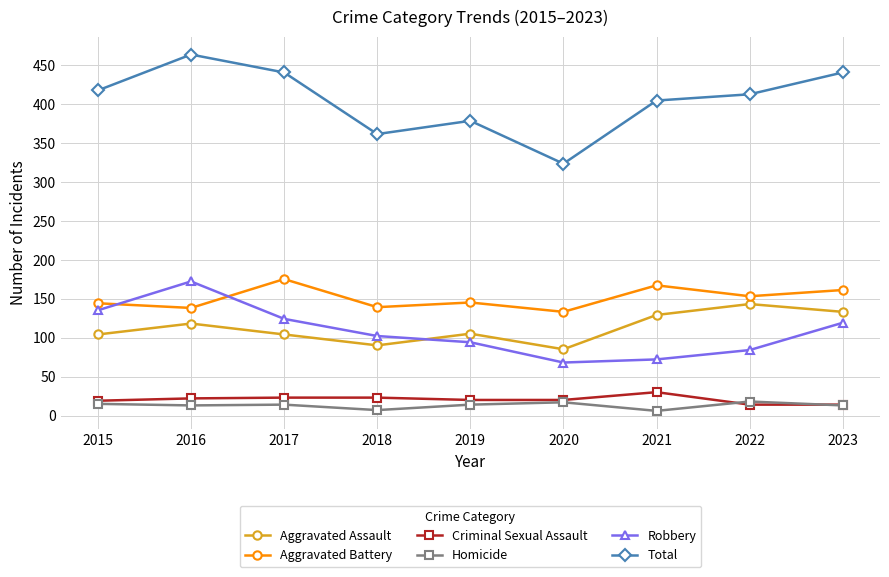

At which category does Aggravated Battery reach its first local peak?

2017